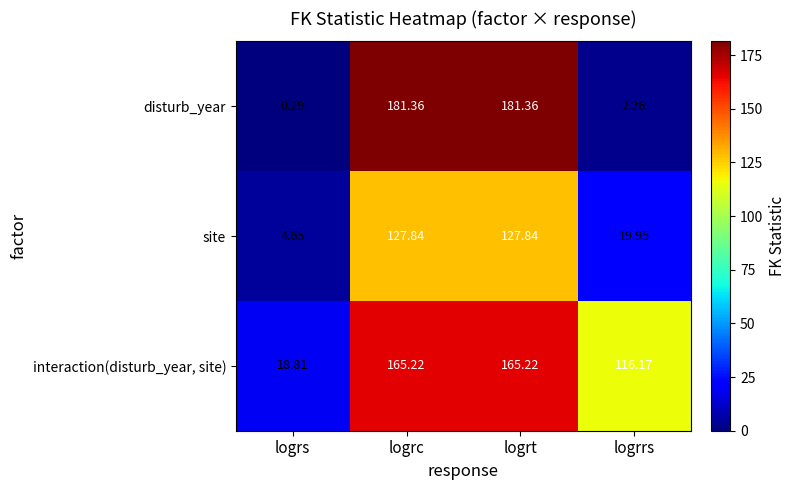

What is the difference between the highest and lowest values at logrt?

53.5